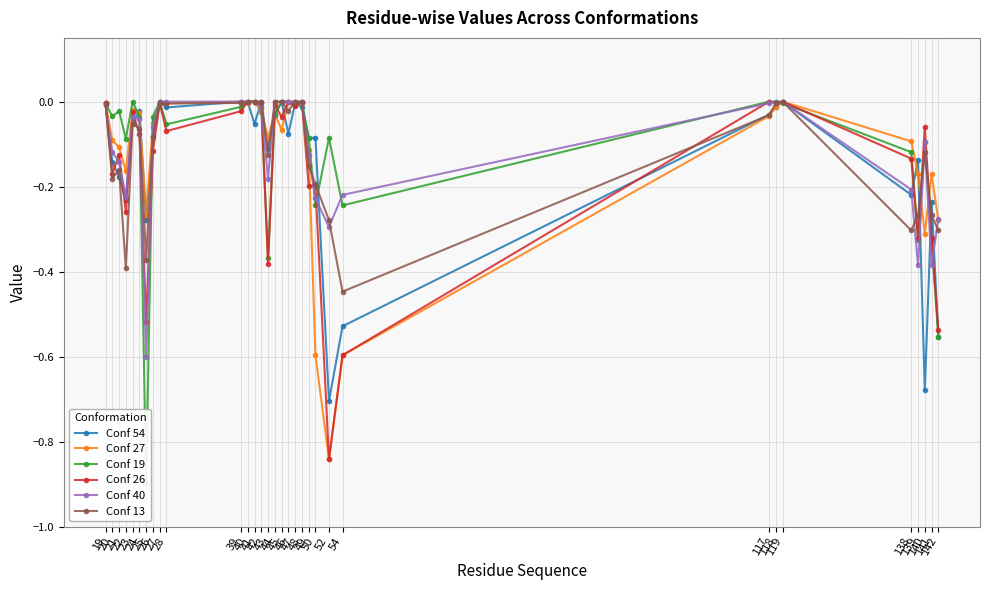

Reading left to right, list all the values displayed in this chart.

Conf 54: 19=-0.0	20=-0.1	21=-0.2	22=-0.2	23=-0.0	24=-0.0	25=-0.3	26=-0.1	27=0.0	28=-0.0	39=0.0	40=0.0	41=-0.1	42=0.0	43=-0.1	44=-0.0	45=0.0	46=-0.1	47=-0.0	48=-0.0	49=-0.1	50=-0.1	52=-0.7	54=-0.5	117=-0.0	118=-0.0	119=0.0	138=-0.2	139=-0.1	140=-0.7	141=-0.2	142=-0.6
Conf 27: 19=-0.0	20=-0.1	21=-0.1	22=-0.2	23=-0.0	24=-0.0	25=-0.3	26=-0.0	27=0.0	28=-0.0	39=0.0	40=-0.0	41=0.0	42=-0.0	43=-0.1	44=-0.0	45=-0.1	46=0.0	47=0.0	48=-0.0	49=-0.1	50=-0.6	52=-0.8	54=-0.6	117=-0.0	118=-0.0	119=0.0	138=-0.1	139=-0.2	140=-0.3	141=-0.2	142=-0.3
Conf 19: 19=-0.0	20=-0.0	21=-0.0	22=-0.1	23=0.0	24=-0.0	25=-0.9	26=-0.0	27=0.0	28=-0.1	39=-0.0	40=0.0	41=0.0	42=-0.0	43=-0.4	44=-0.0	45=0.0	46=0.0	47=-0.0	48=0.0	49=-0.1	50=-0.2	52=-0.1	54=-0.2	117=0.0	118=0.0	119=-0.0	138=-0.1	139=-0.3	140=-0.1	141=-0.3	142=-0.6
Conf 26: 19=-0.0	20=-0.2	21=-0.1	22=-0.3	23=-0.0	24=-0.1	25=-0.5	26=-0.1	27=-0.0	28=-0.1	39=-0.0	40=0.0	41=0.0	42=-0.0	43=-0.4	44=-0.0	45=-0.0	46=0.0	47=-0.0	48=0.0	49=-0.2	50=-0.2	52=-0.8	54=-0.6	117=0.0	118=-0.0	119=0.0	138=-0.1	139=-0.3	140=-0.1	141=-0.3	142=-0.5
Conf 40: 19=-0.0	20=-0.1	21=-0.1	22=-0.2	23=-0.0	24=-0.0	25=-0.6	26=-0.1	27=0.0	28=0.0	39=0.0	40=0.0	41=0.0	42=-0.0	43=-0.2	44=0.0	45=0.0	46=0.0	47=0.0	48=0.0	49=-0.1	50=-0.2	52=-0.3	54=-0.2	117=-0.0	118=0.0	119=0.0	138=-0.2	139=-0.4	140=-0.1	141=-0.4	142=-0.3
Conf 13: 19=-0.0	20=-0.2	21=-0.2	22=-0.4	23=-0.1	24=-0.1	25=-0.4	26=-0.1	27=-0.0	28=-0.0	39=-0.0	40=0.0	41=0.0	42=0.0	43=-0.1	44=0.0	45=0.0	46=-0.0	47=0.0	48=0.0	49=-0.2	50=-0.2	52=-0.3	54=-0.4	117=-0.0	118=-0.0	119=0.0	138=-0.3	139=-0.3	140=-0.1	141=-0.3	142=-0.3